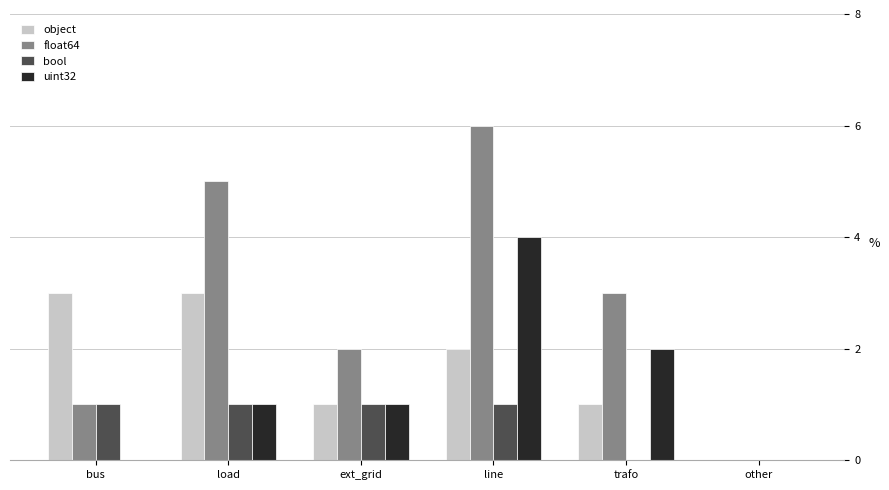

What is the sum of the float64 values at line and trafo?

9